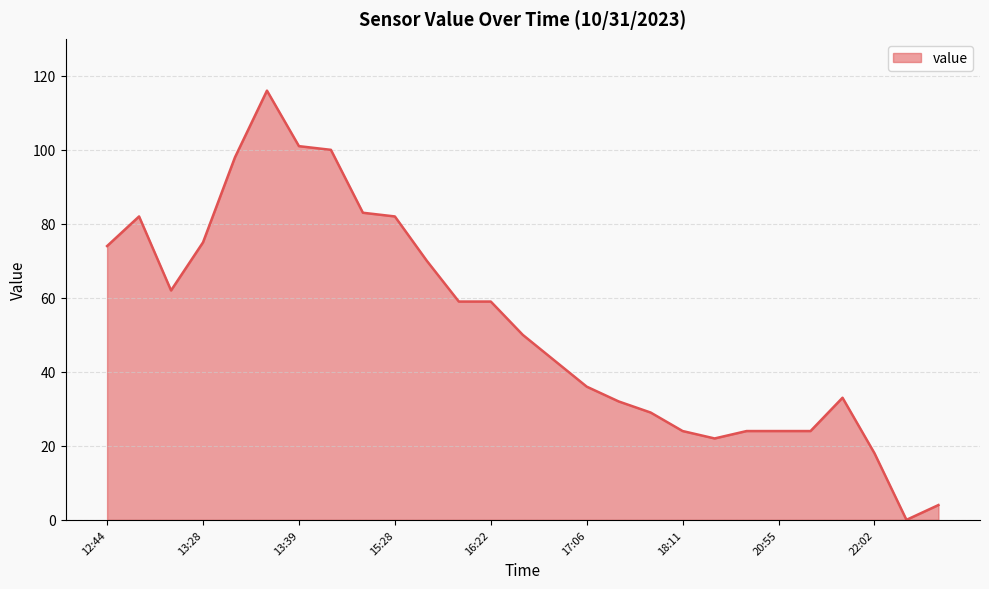

How many values are above zero?

26